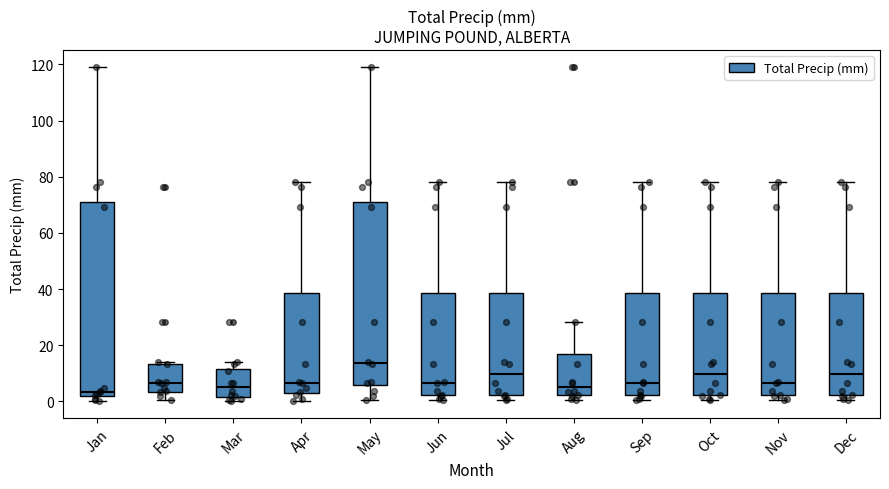

Where is the lower edge of the box for Jan on the y-axis? The values are not printed on the chart, so give them approximately, as read against the axis.

2